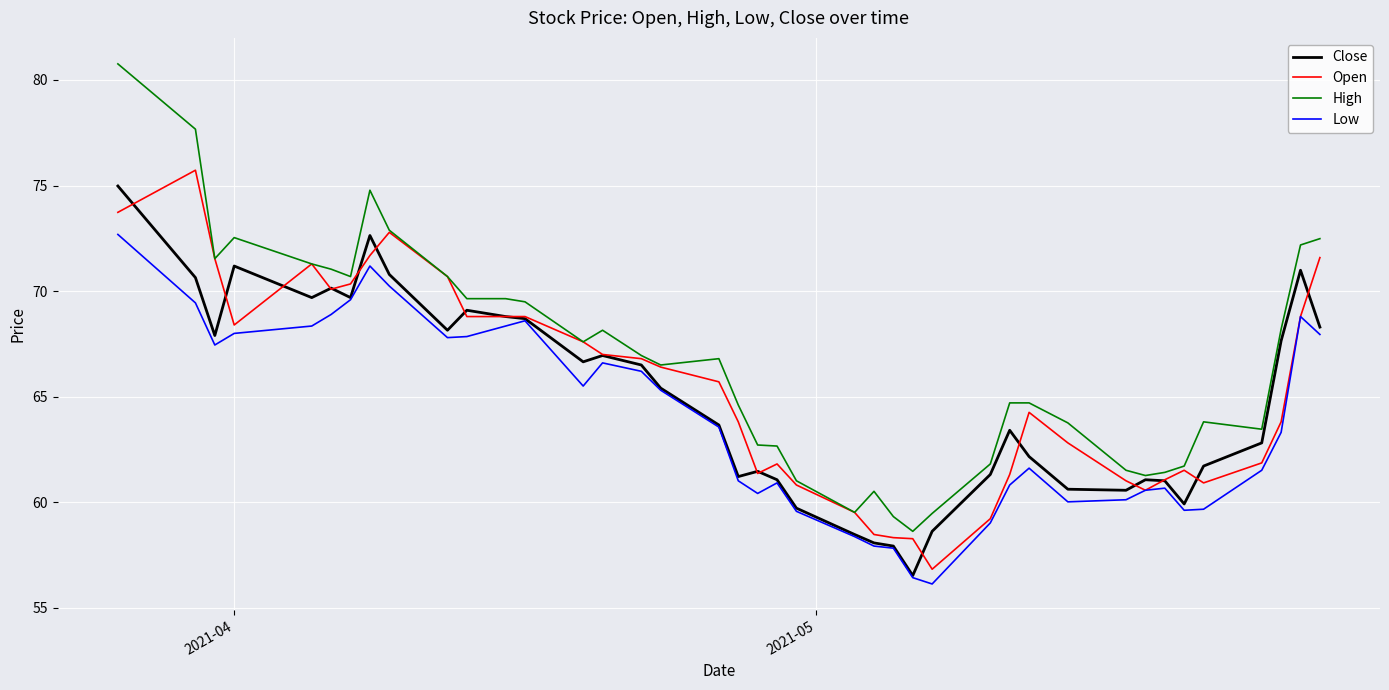

Which series has the widest spread of values?

High